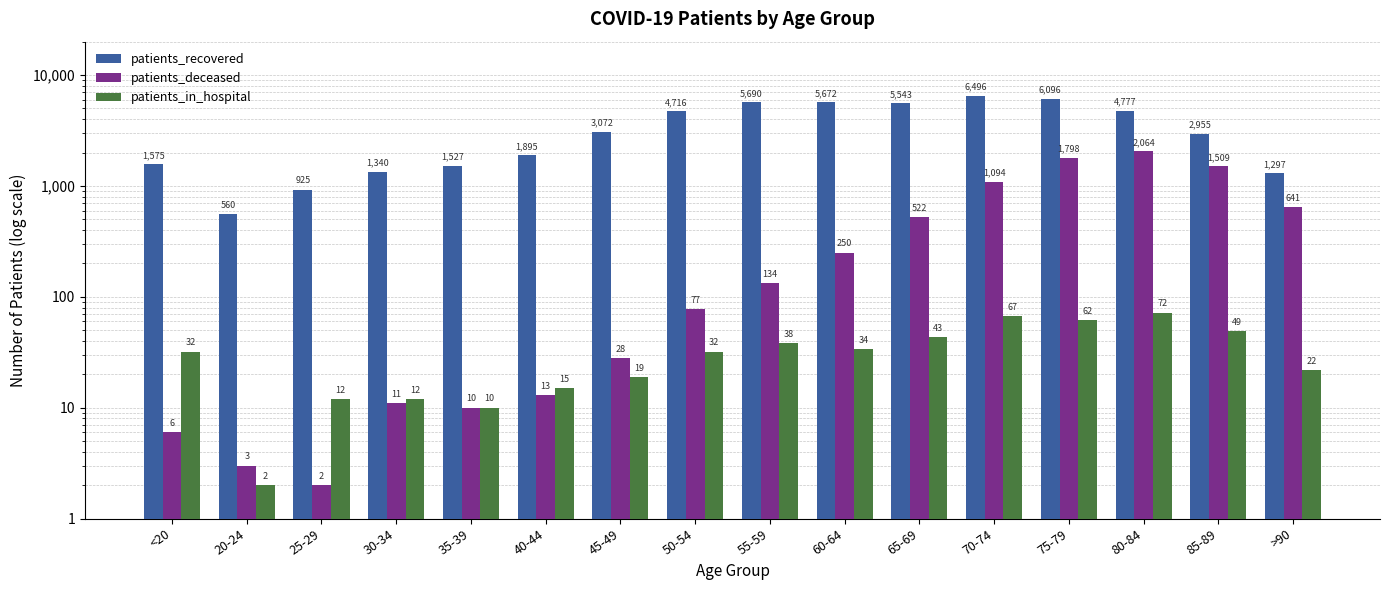

Reading left to right, list all the values displayed in this chart.

patients_recovered: 1575	560	925	1340	1527	1895	3072	4716	5690	5672	5543	6496	6096	4777	2955	1297
patients_deceased: 6	3	2	11	10	13	28	77	134	250	522	1094	1798	2064	1509	641
patients_in_hospital: 32	2	12	12	10	15	19	32	38	34	43	67	62	72	49	22